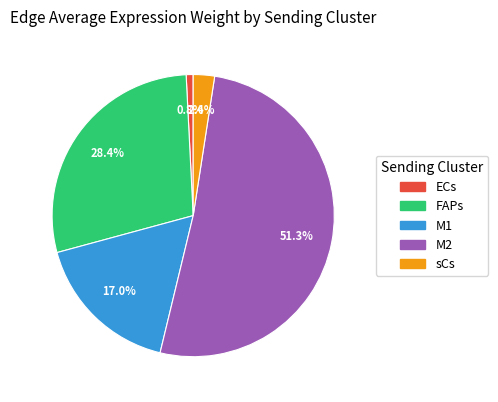

To the nearest percent, what portion does ECs represent?

1%